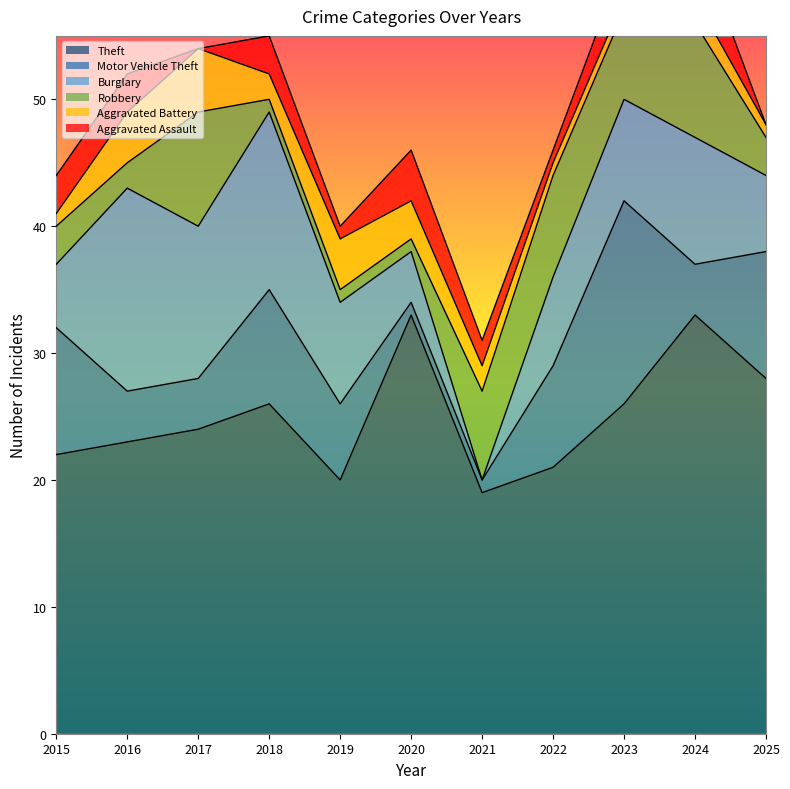

What is the value of the Theft point at the 10th from the left?

33